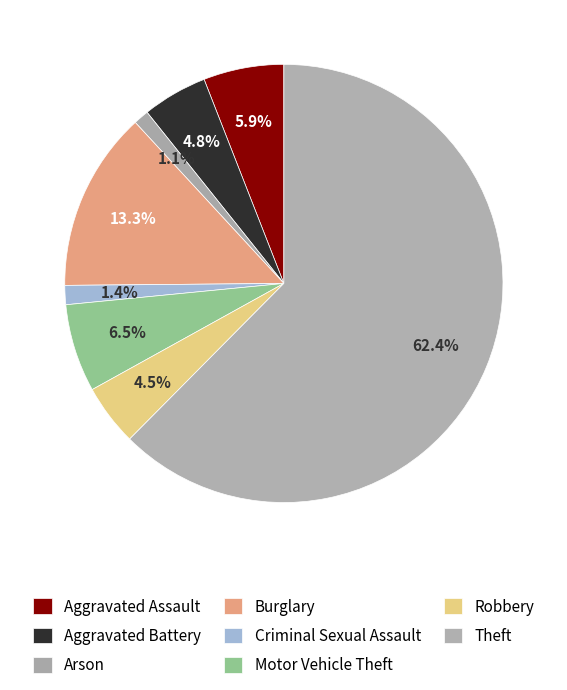

What percentage is the Arson slice, to the nearest percent?

1%